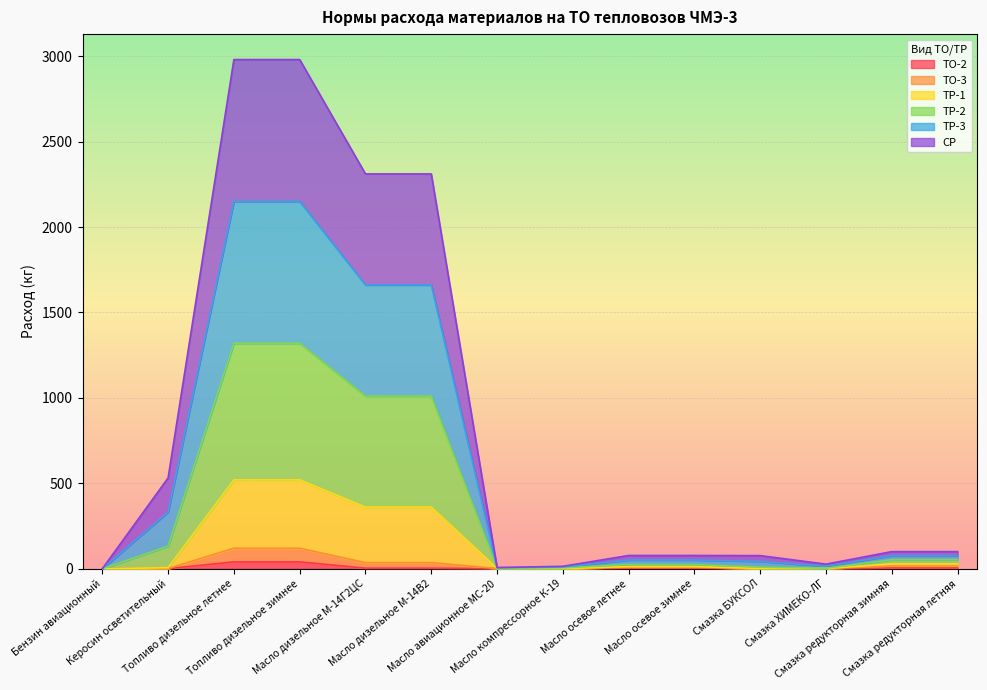

Does the chart display data point markers on the line(s)?

No